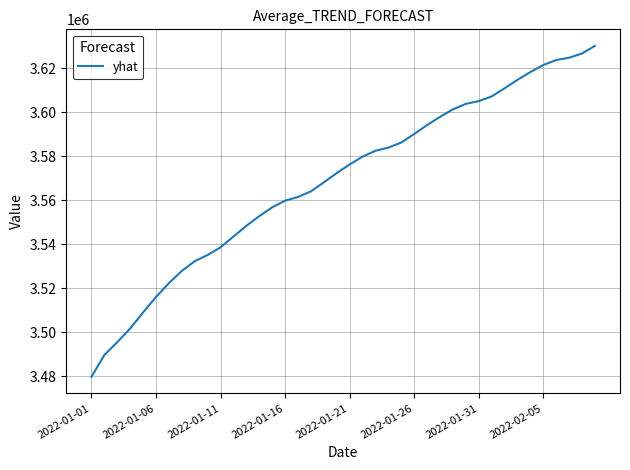

What is the average value?

3568843.1